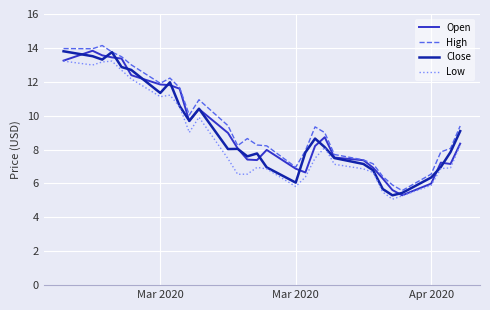

What is the maximum value for Low?

13.2